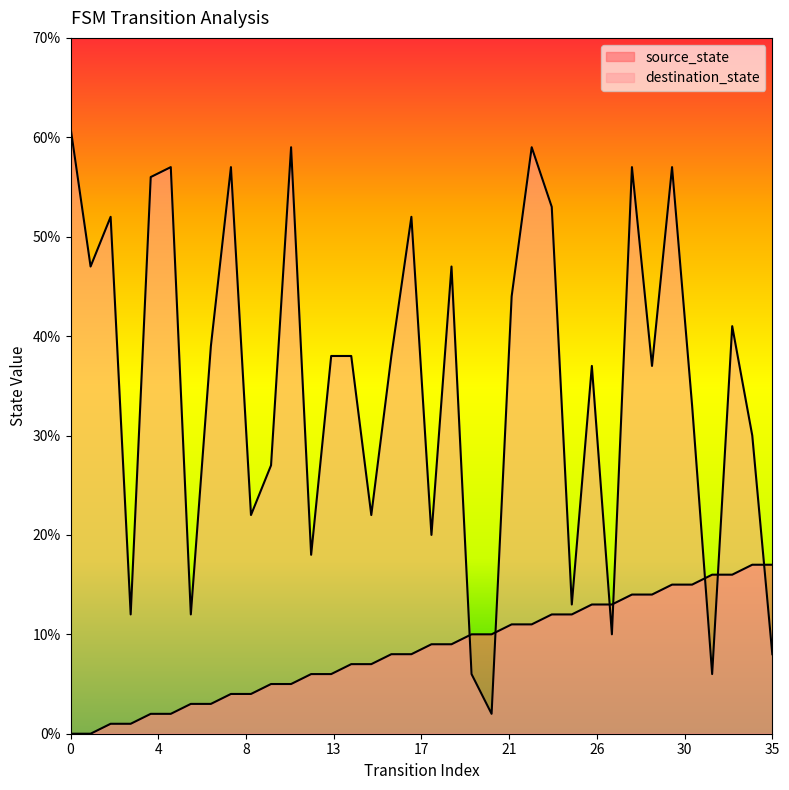

At how many categories does at least one series exceed 58?

3